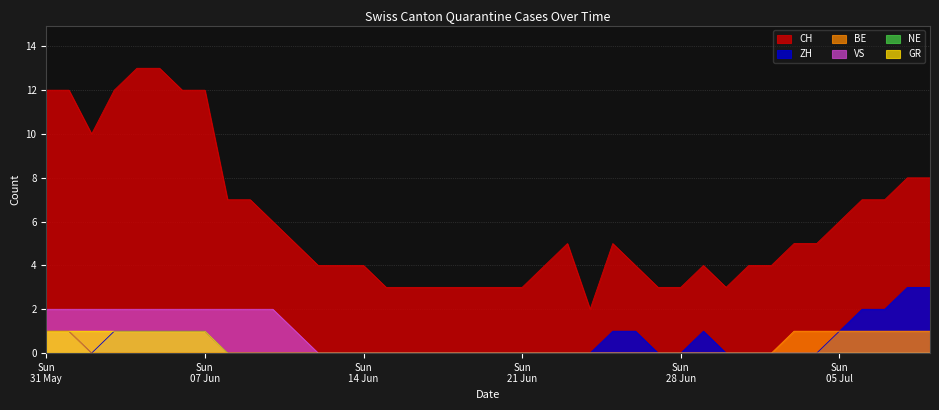

Between 2020-06-01 and 2020-06-19, which is larger?

2020-06-01